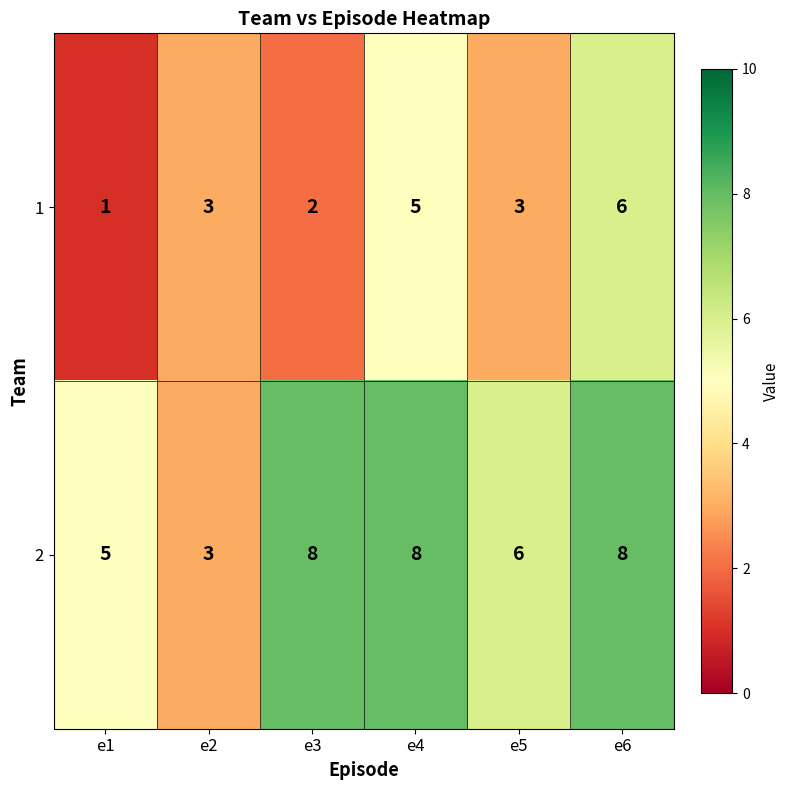

What value does the 2 series have at e1?

5